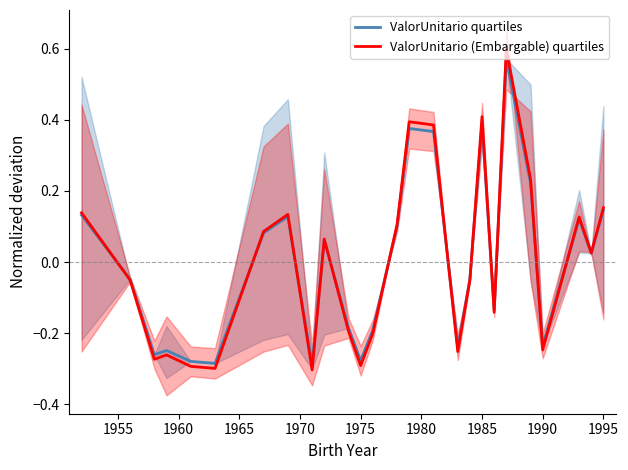

Which series has the widest spread of values?

ValorUnitario (Embargable) quartiles